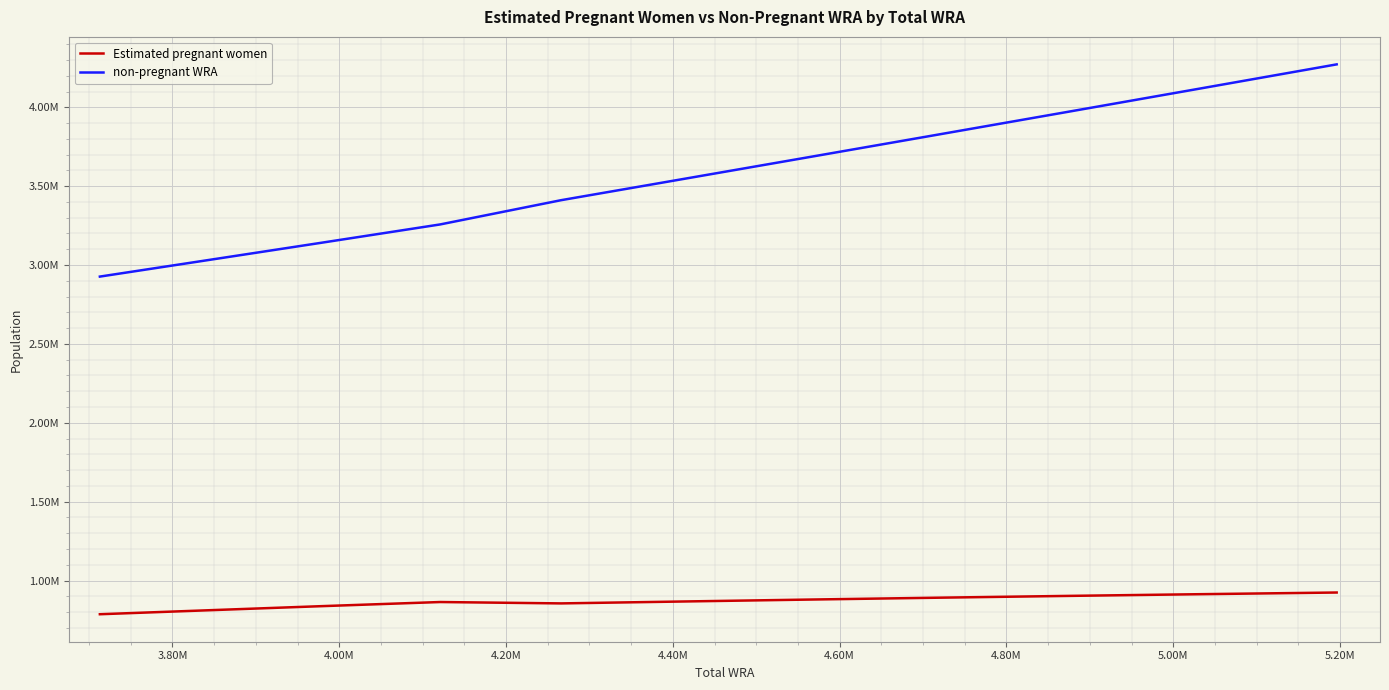

Is this an area chart (filled region under the line)?

No